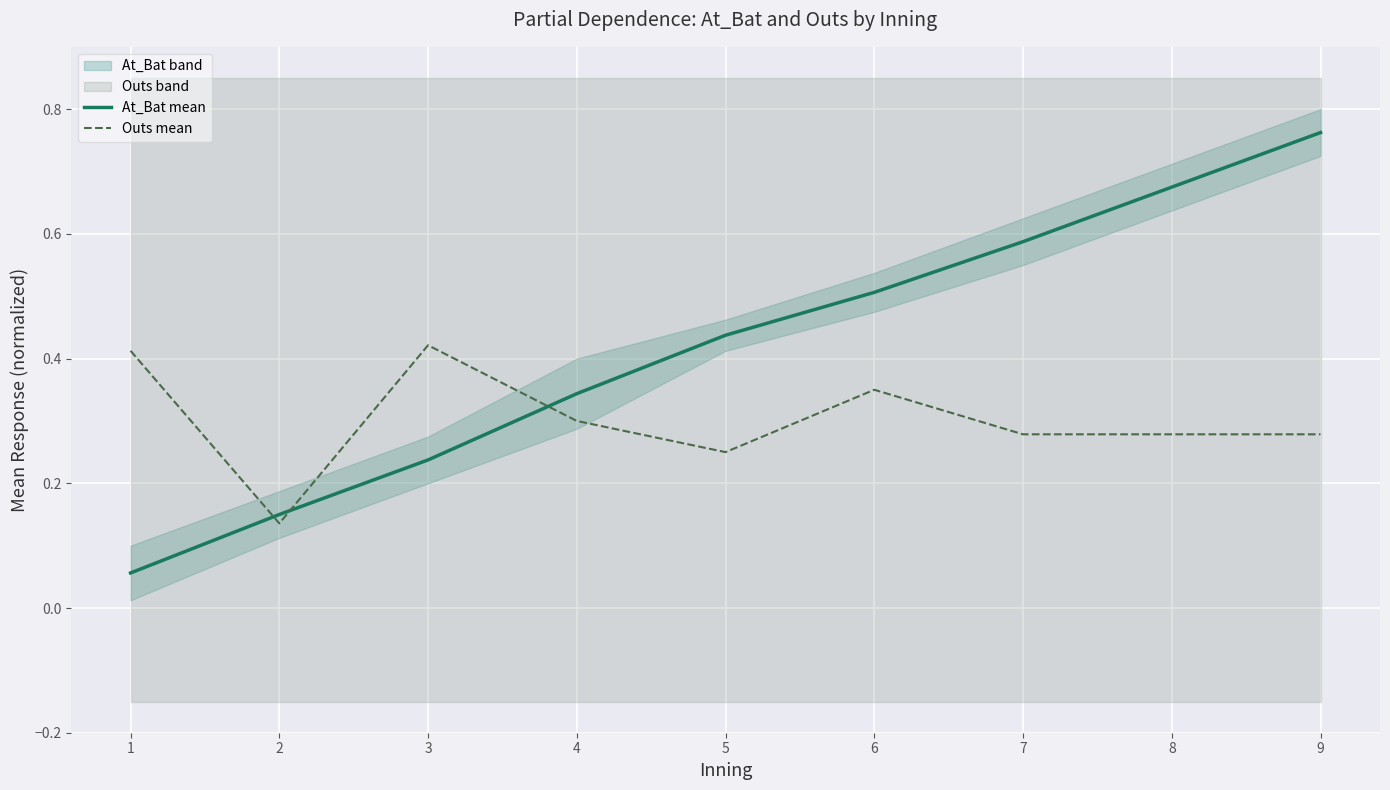

Which series has the largest range (max minus min)?

At_Bat mean